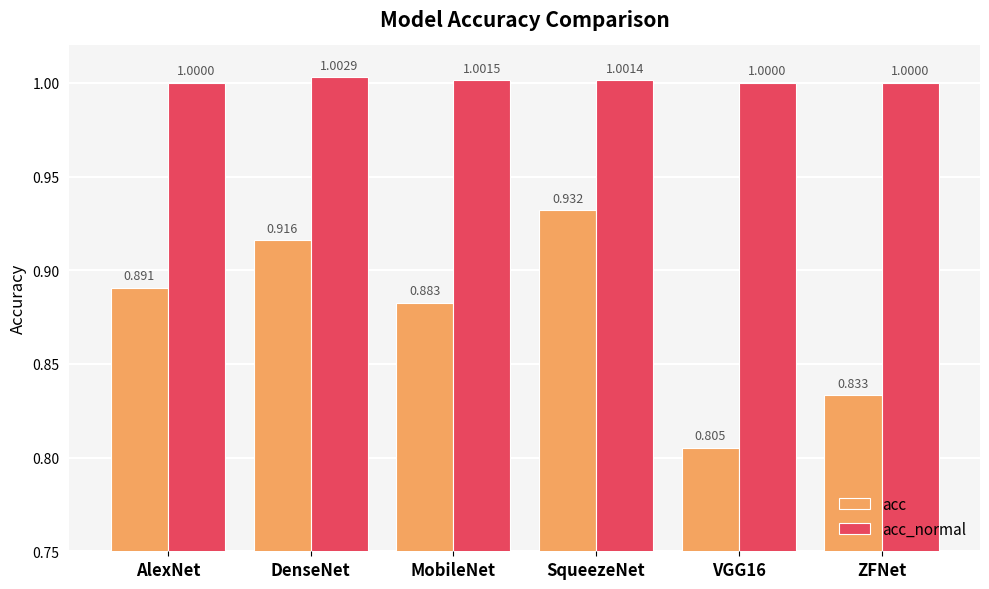

What is the label of the 3rd bar from the right?

SqueezeNet